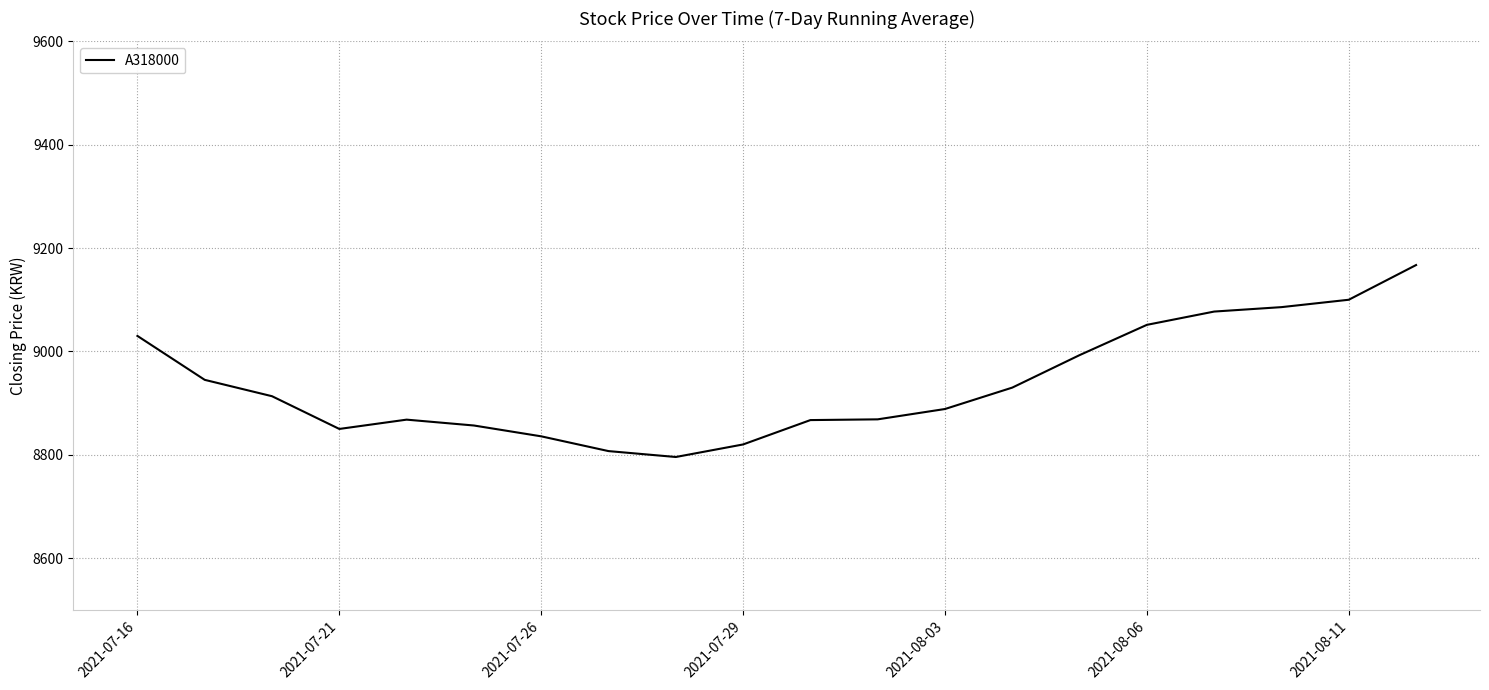

What is the minimum value shown in the chart?

8795.7